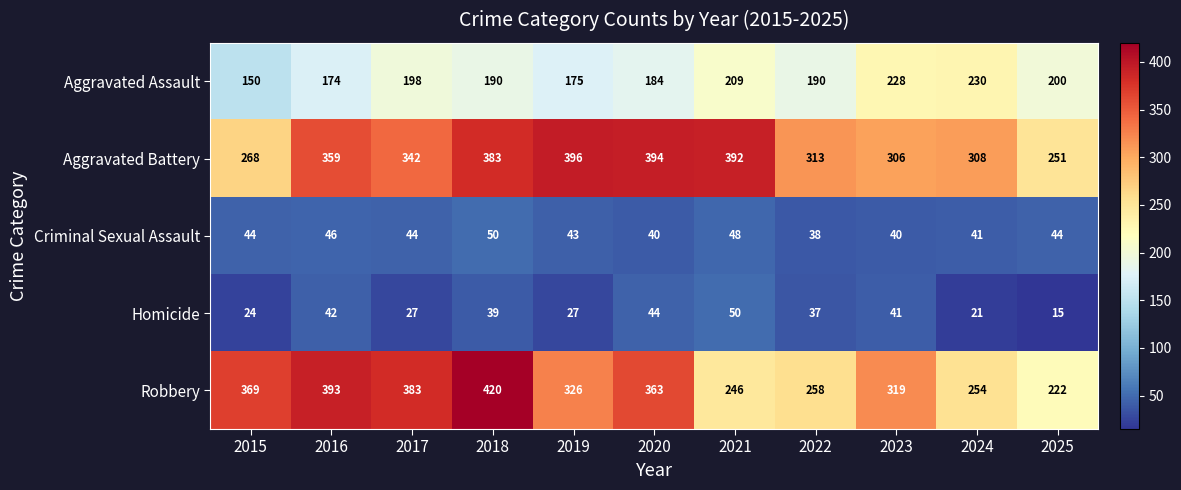

What is the difference between the highest and lowest values at 2023?

279